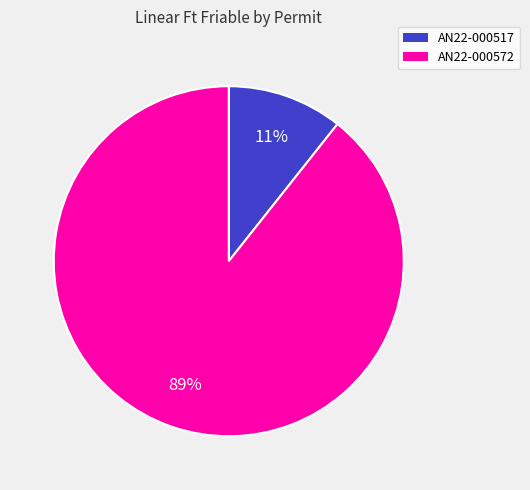

How many slices are in this pie chart?

2